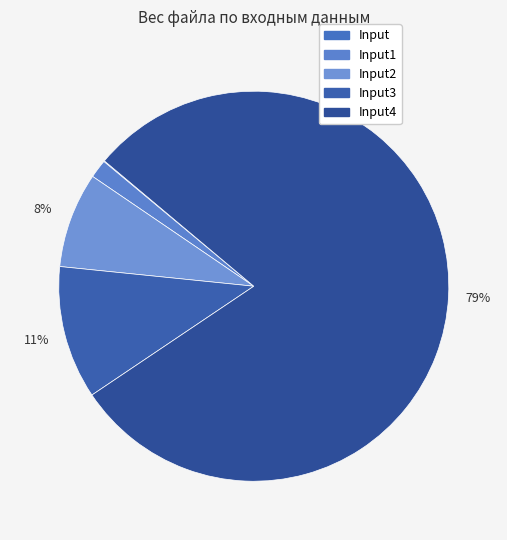

Combined, what portion of the pie is Input1 and Input3?

12.6%